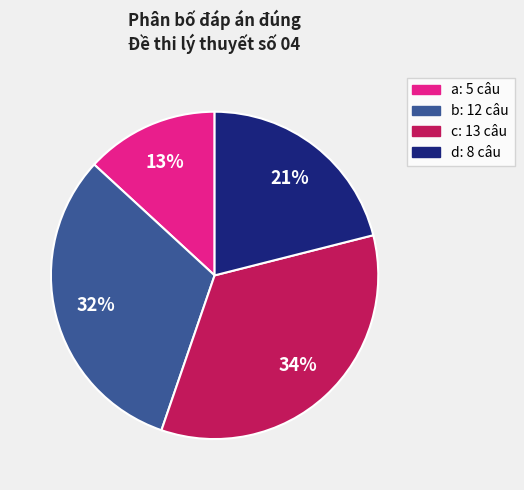

Is the sum of b: 12 câu and d: 8 câu greater than half?

Yes